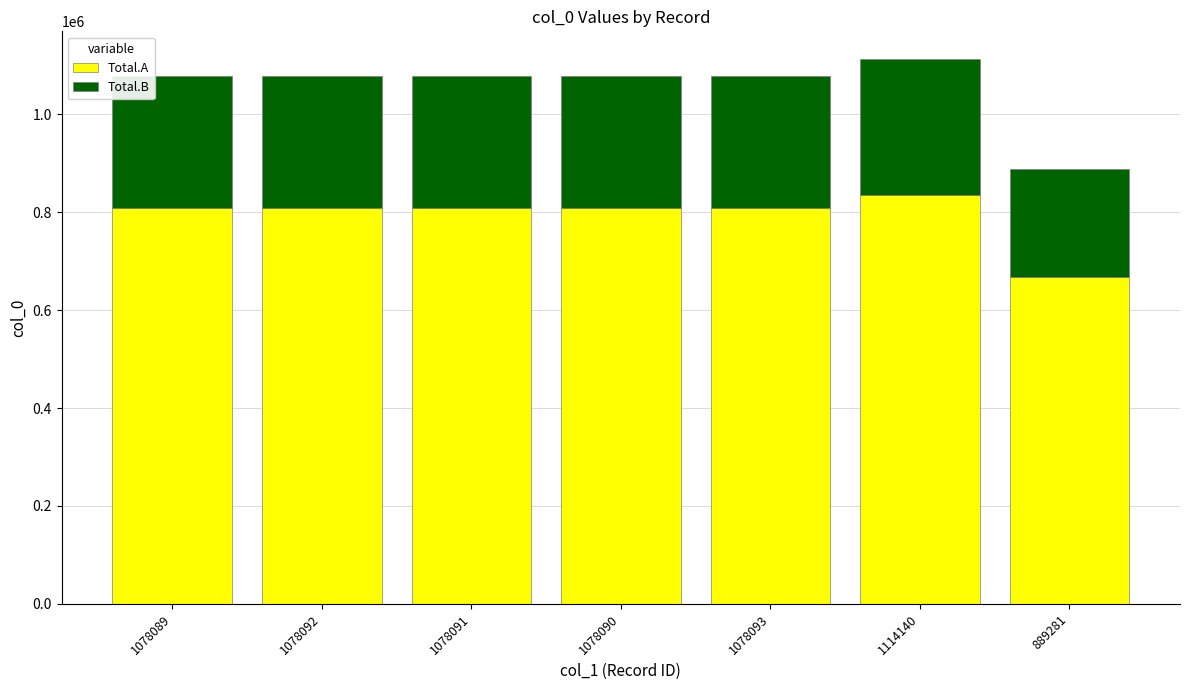

What is the sum of all Total.A values?

5545404